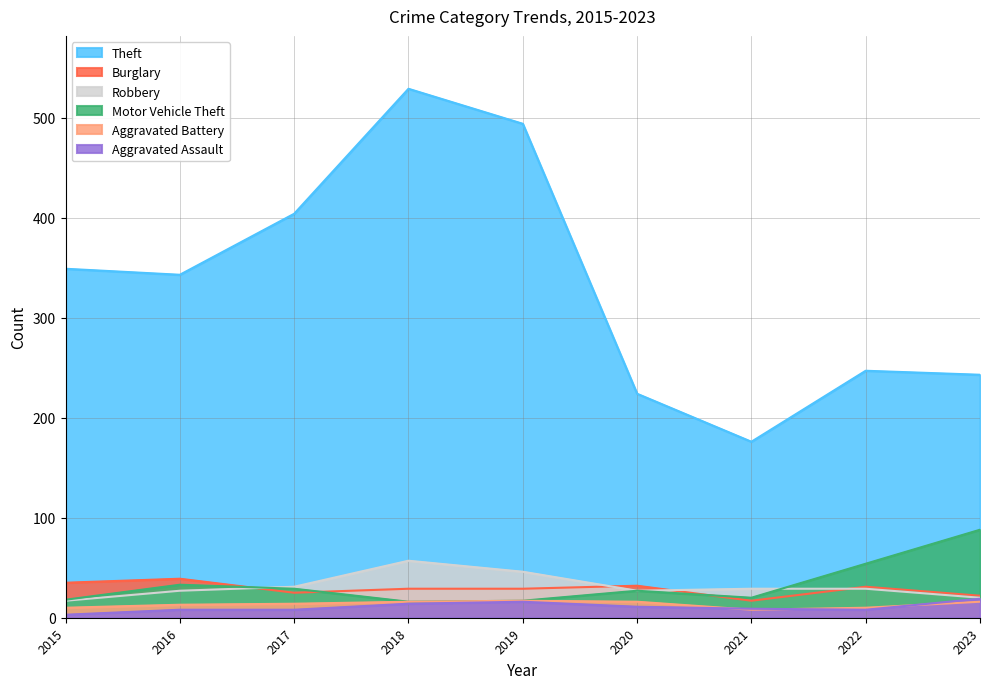

At which label is Motor Vehicle Theft closest to 52?

2022